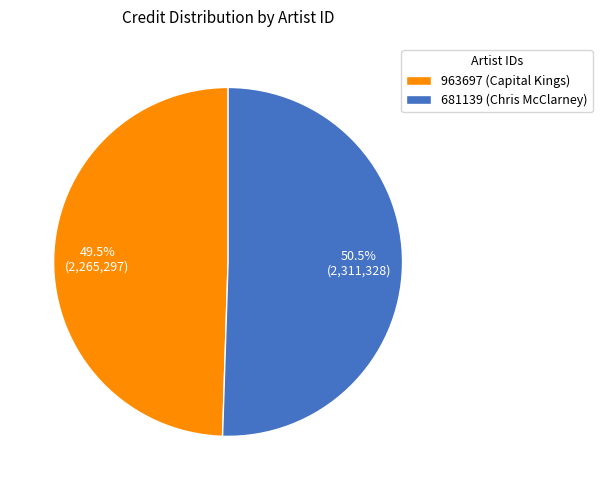

Which has a higher value, 681139 (Chris McClarney) or 963697 (Capital Kings)?

681139 (Chris McClarney)